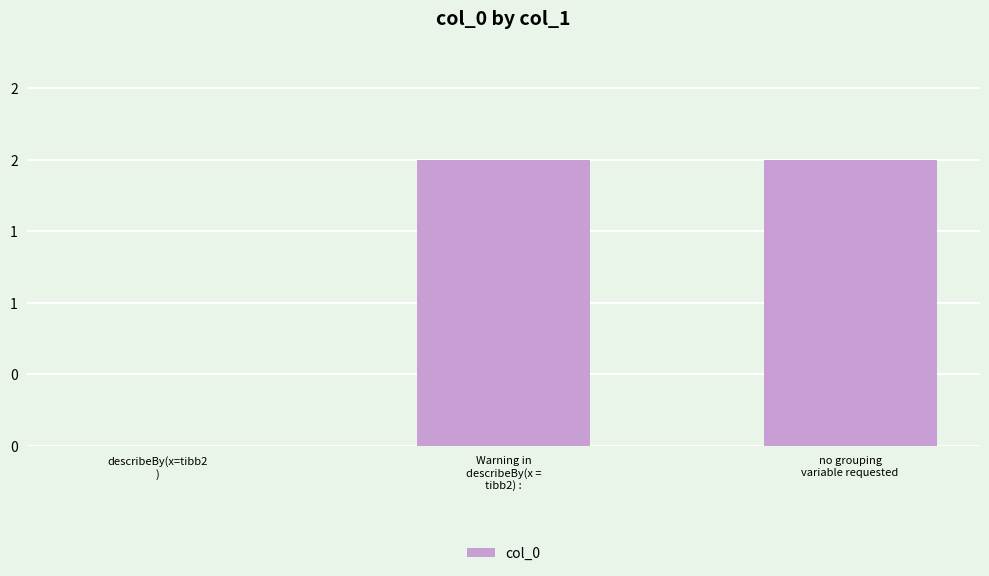

What is the sum of all values?

4